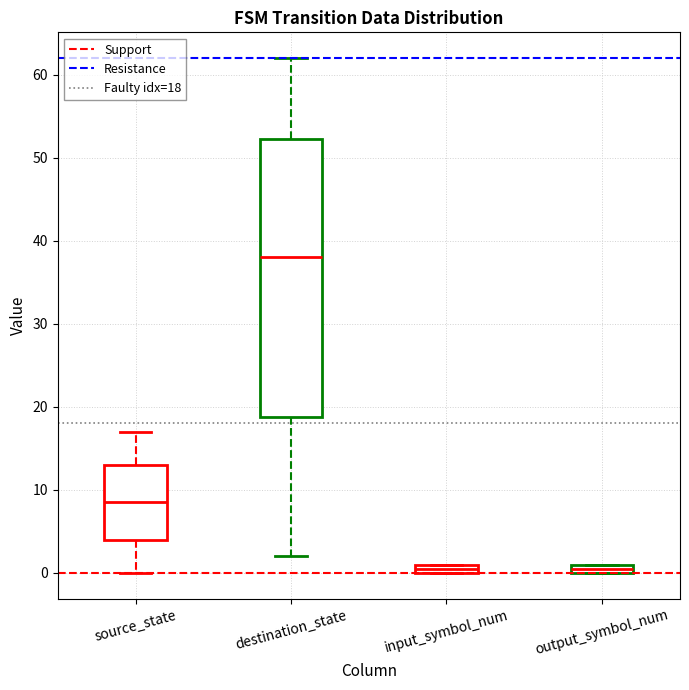

Which box is the tallest, from its lower edge to its upper edge?

destination_state